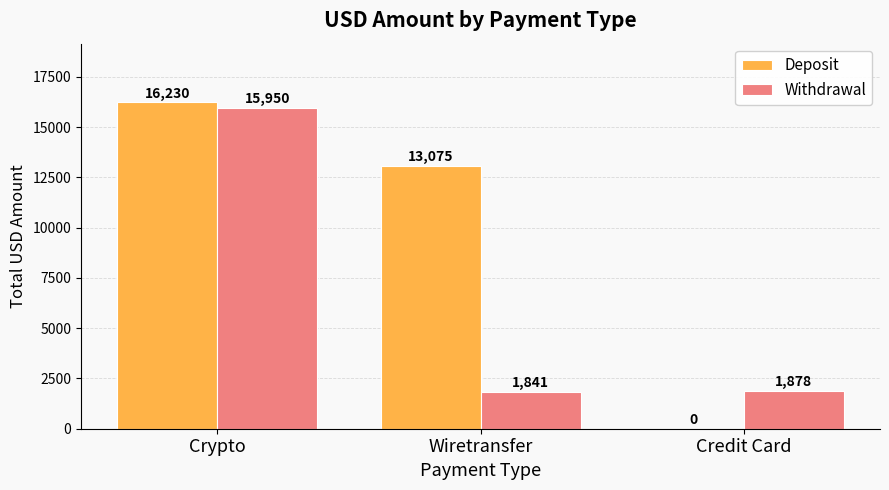

Is it true that Withdrawal equals 2530.2 at Credit Card?

False